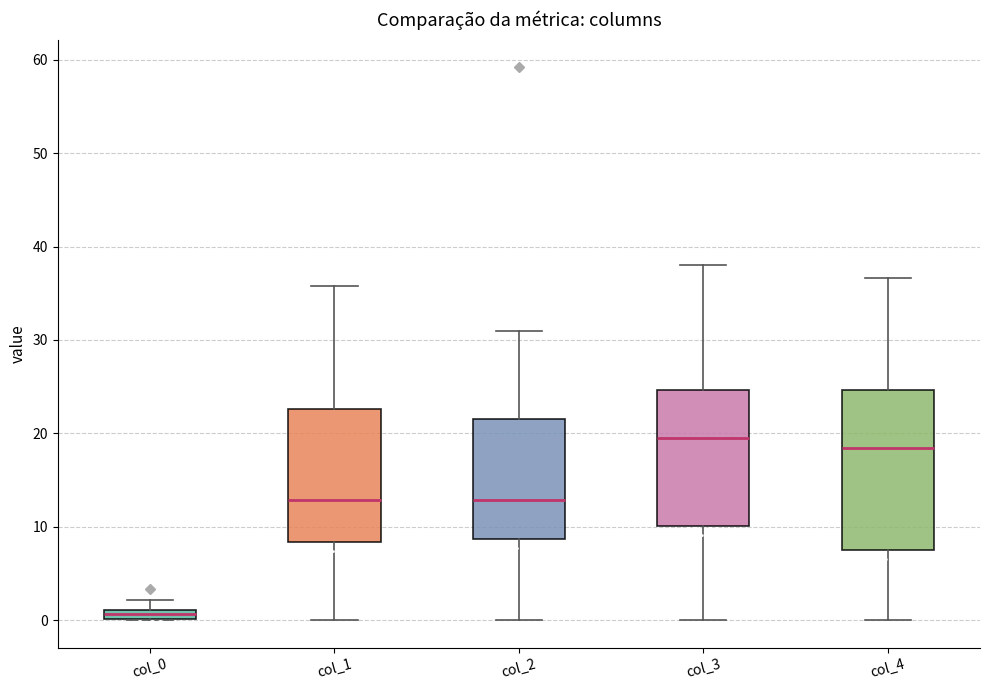

Which box has the highest median line?

col_3